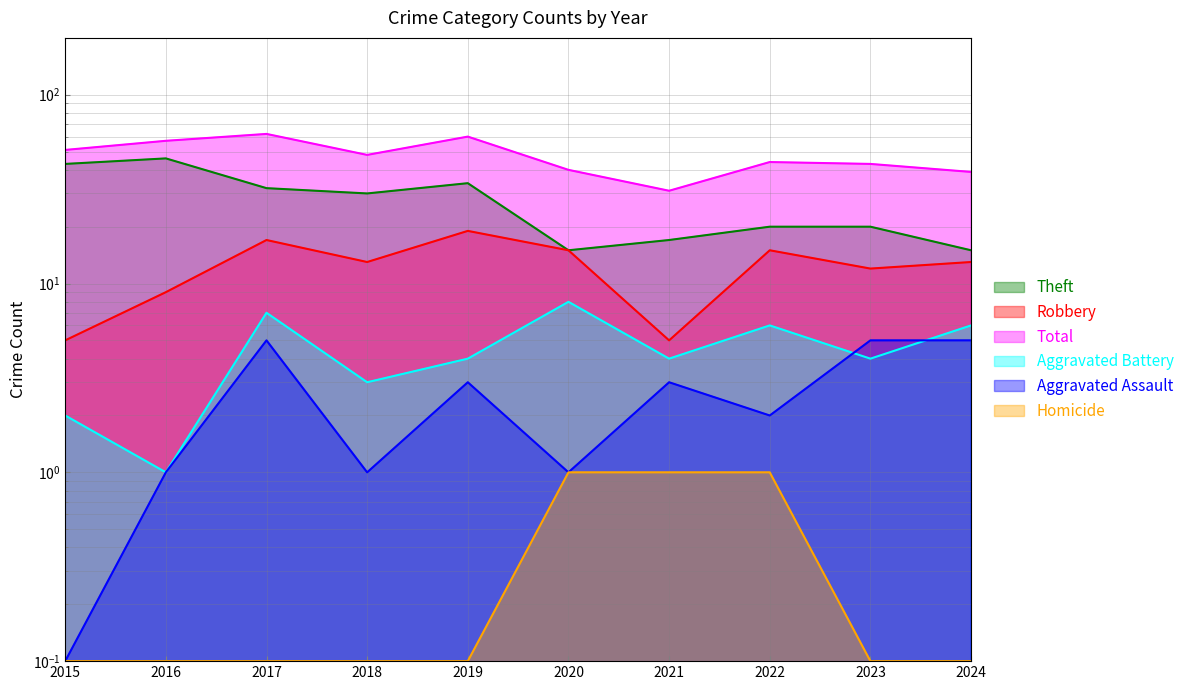

What are all the series names shown in the legend?

Theft, Robbery, Total, Aggravated Battery, Aggravated Assault, Homicide